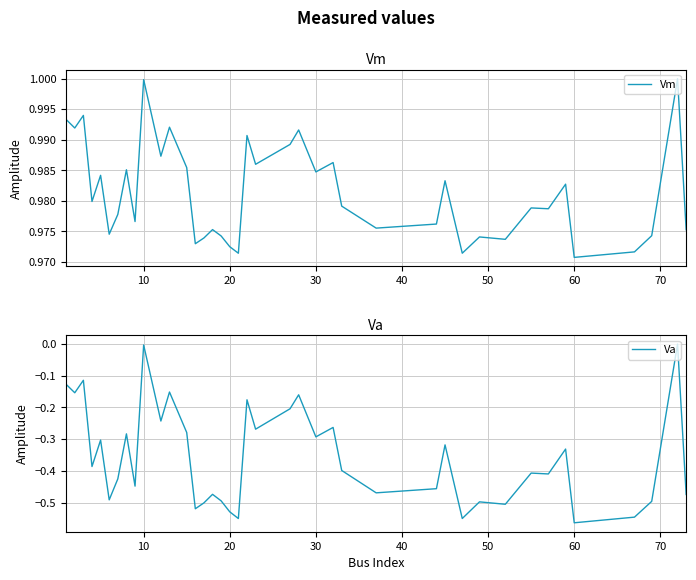

At how many categories does at least one series exceed 0?

40